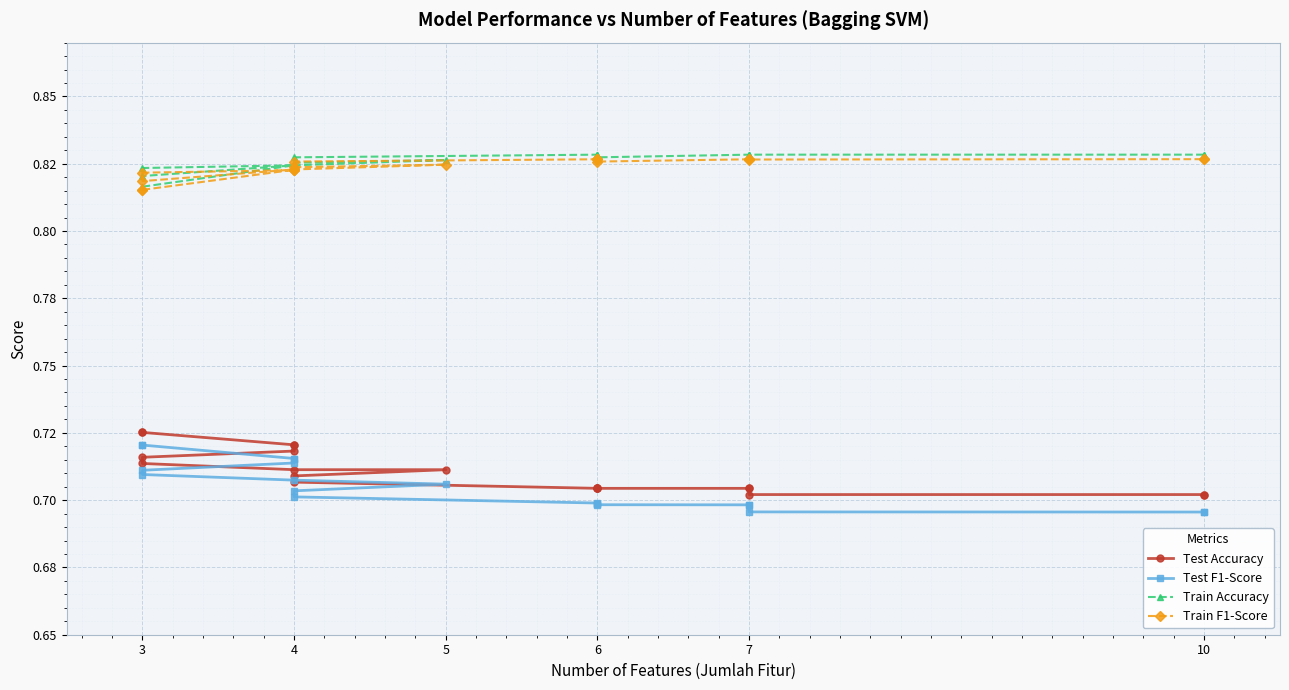

True or false: Train Accuracy and Test Accuracy cross at least once.

False